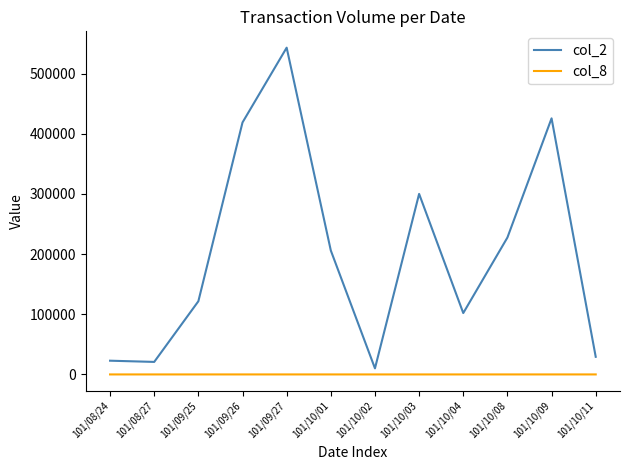

Is the value of col_8 at 101/10/09 greater than the value of col_2 at 101/10/03?

No